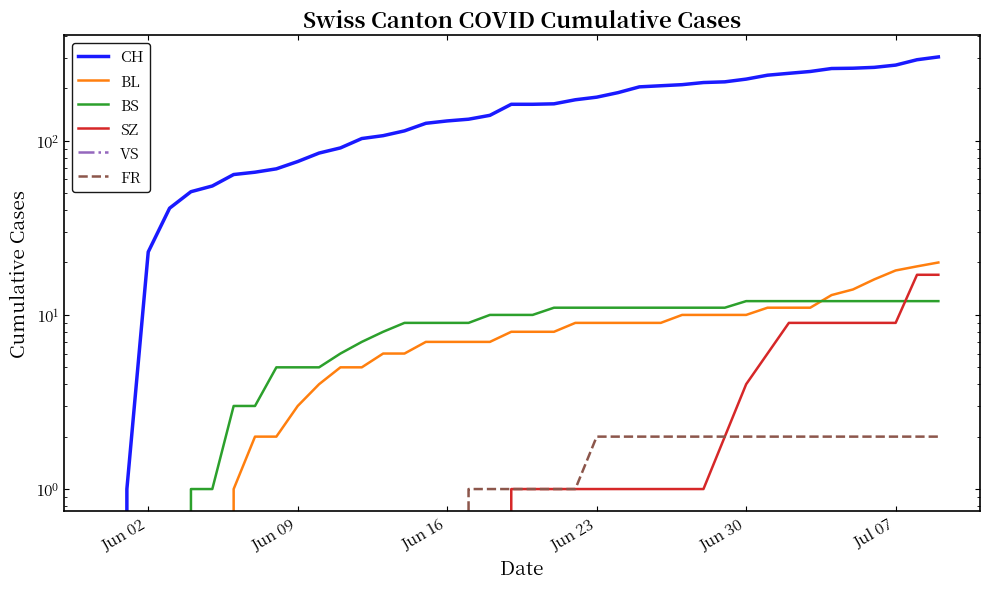

Is it true that BL equals 3 at 20?

False